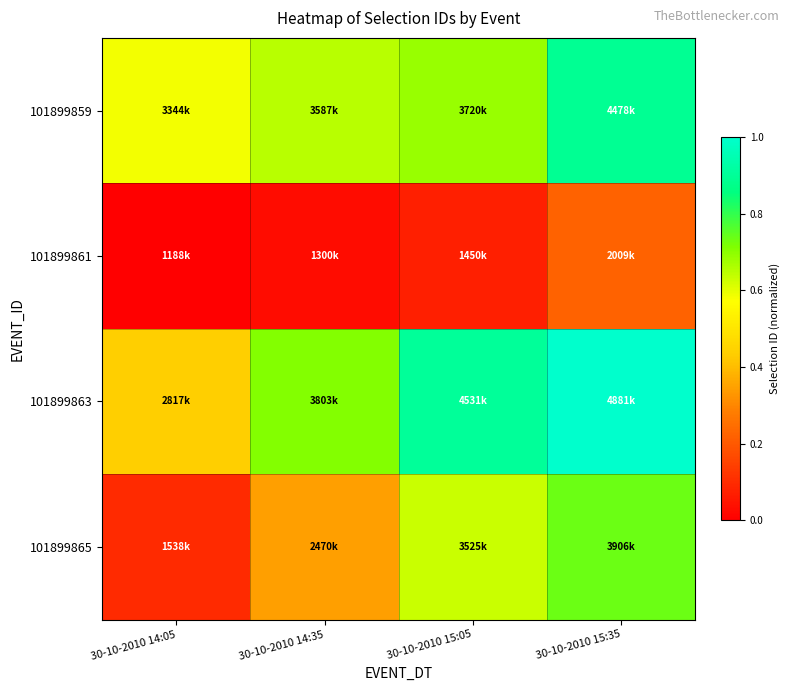

Rank the series by their maximum value, from highest to lowest.

101899863, 101899859, 101899865, 101899861